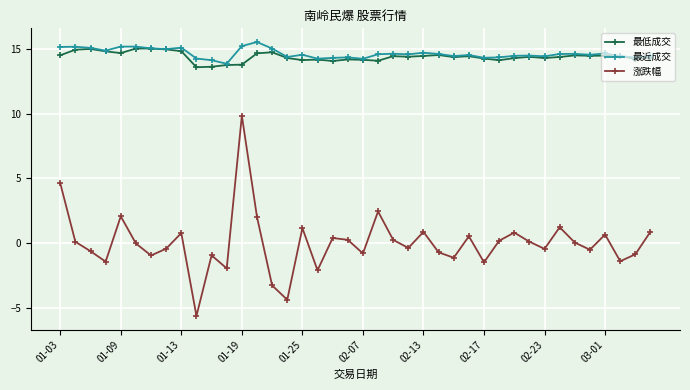

Which series has the widest spread of values?

涨跌幅